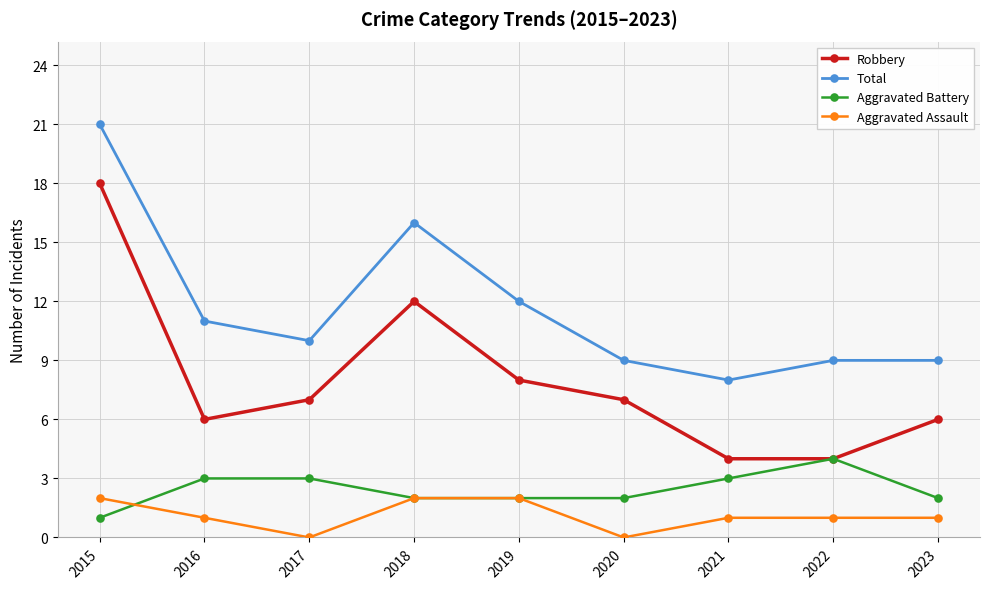

What is the value of the Total point at the 8th from the left?

9